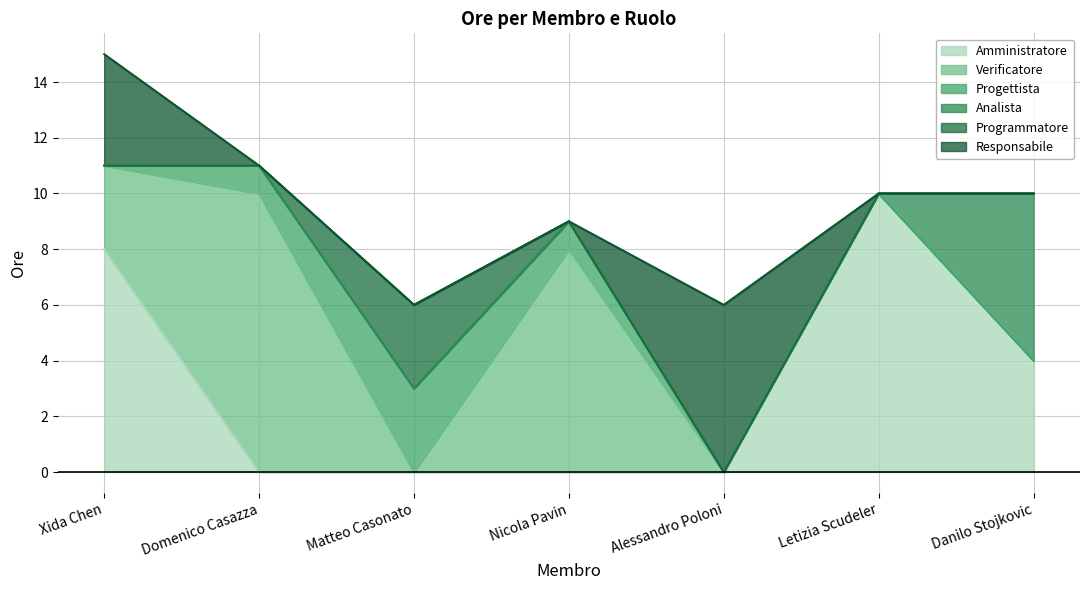

What position from the right is Matteo Casonato?

5